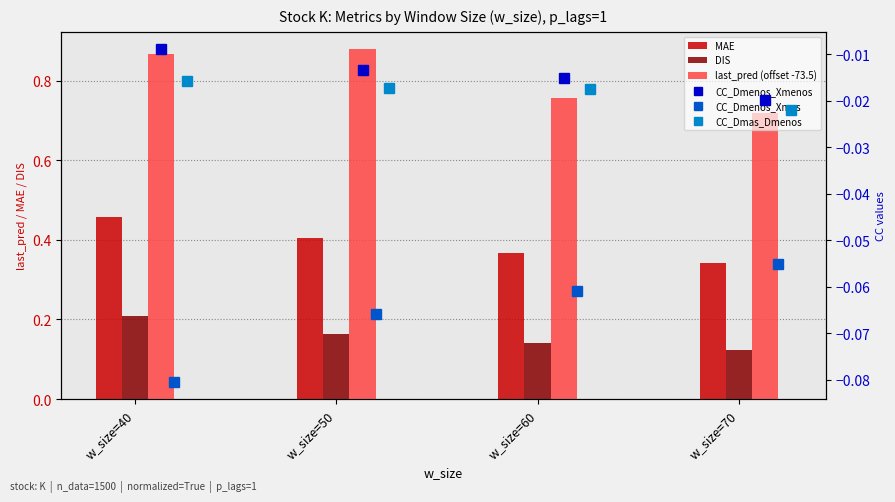

What is the maximum value for last_pred (offset -73.5)?

0.9